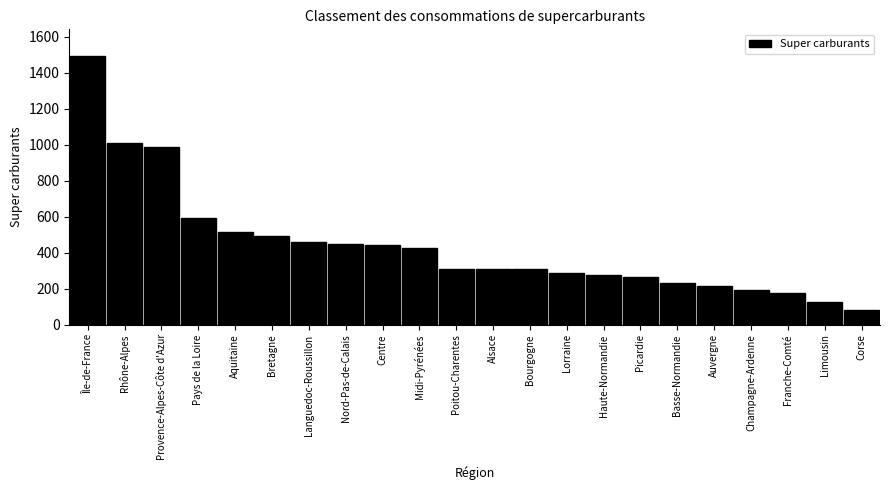

Approximately how many times larger is the value at Poitou-Charentes compared to Picardie?

1.2